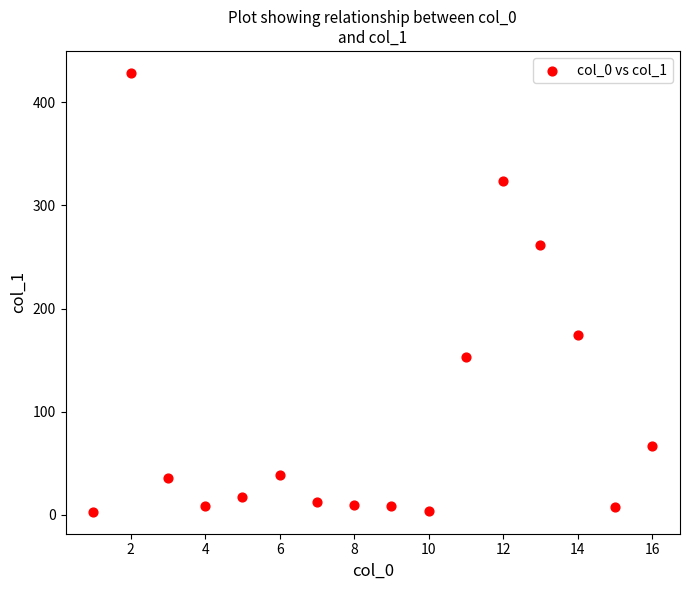

What is the range of X values (max minus min)?

15.0